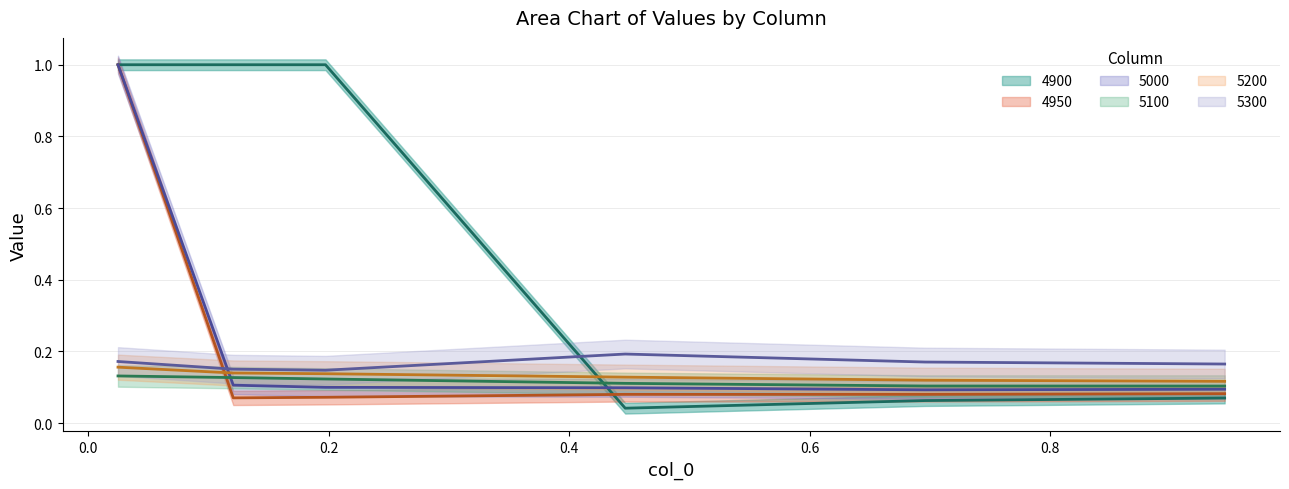

Reading left to right, transcribe all the data shown in this chart.

4900: 1.0	1.0	1.0	0.0	0.1	0.1
4950: 1.0	0.1	0.1	0.1	0.1	0.1
5000: 1.0	0.1	0.1	0.1	0.1	0.1
5100: 0.1	0.1	0.1	0.1	0.1	0.1
5200: 0.2	0.1	0.1	0.1	0.1	0.1
5300: 0.2	0.2	0.1	0.2	0.2	0.2